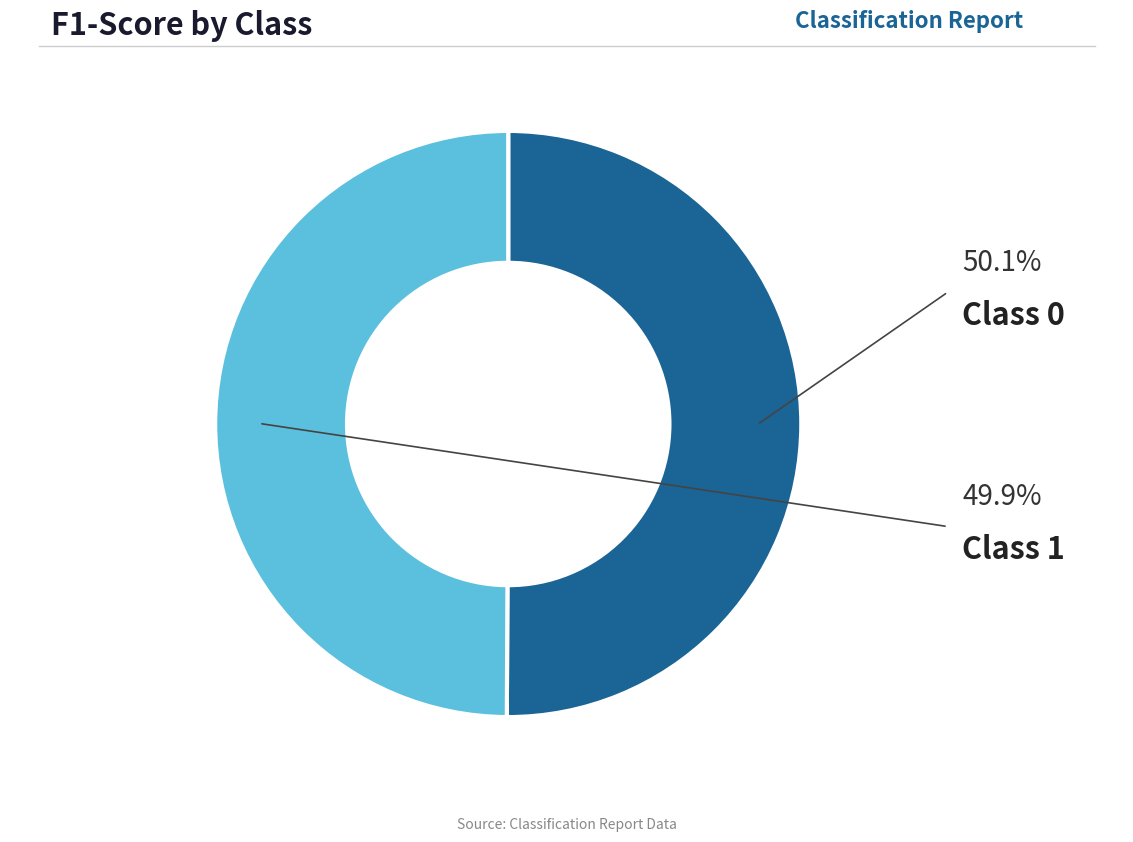

Rank the categories by value from highest to lowest.

0, 1